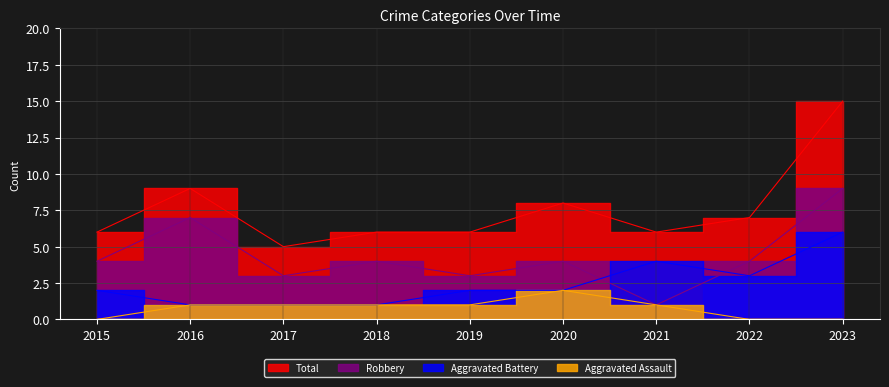

What is the minimum value for Aggravated Battery?

1